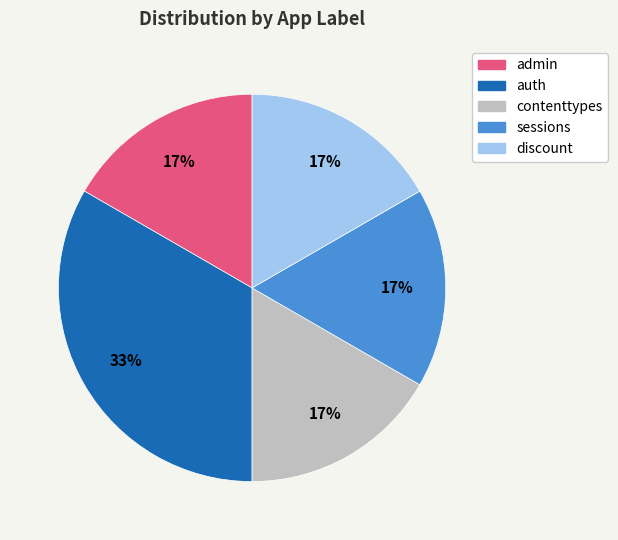

Which has a higher value, contenttypes or auth?

auth